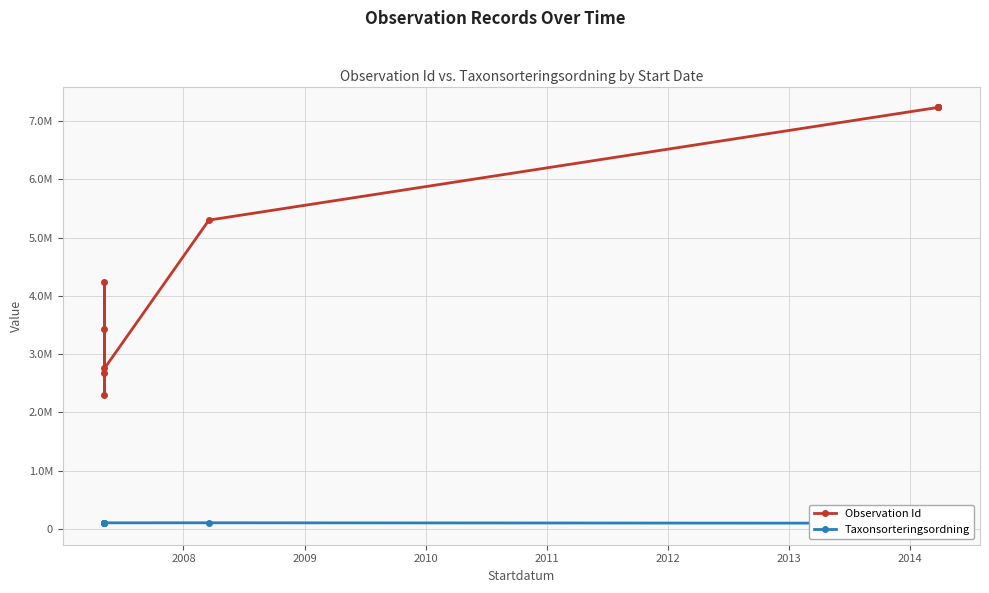

How many categories are shown in the chart?

10